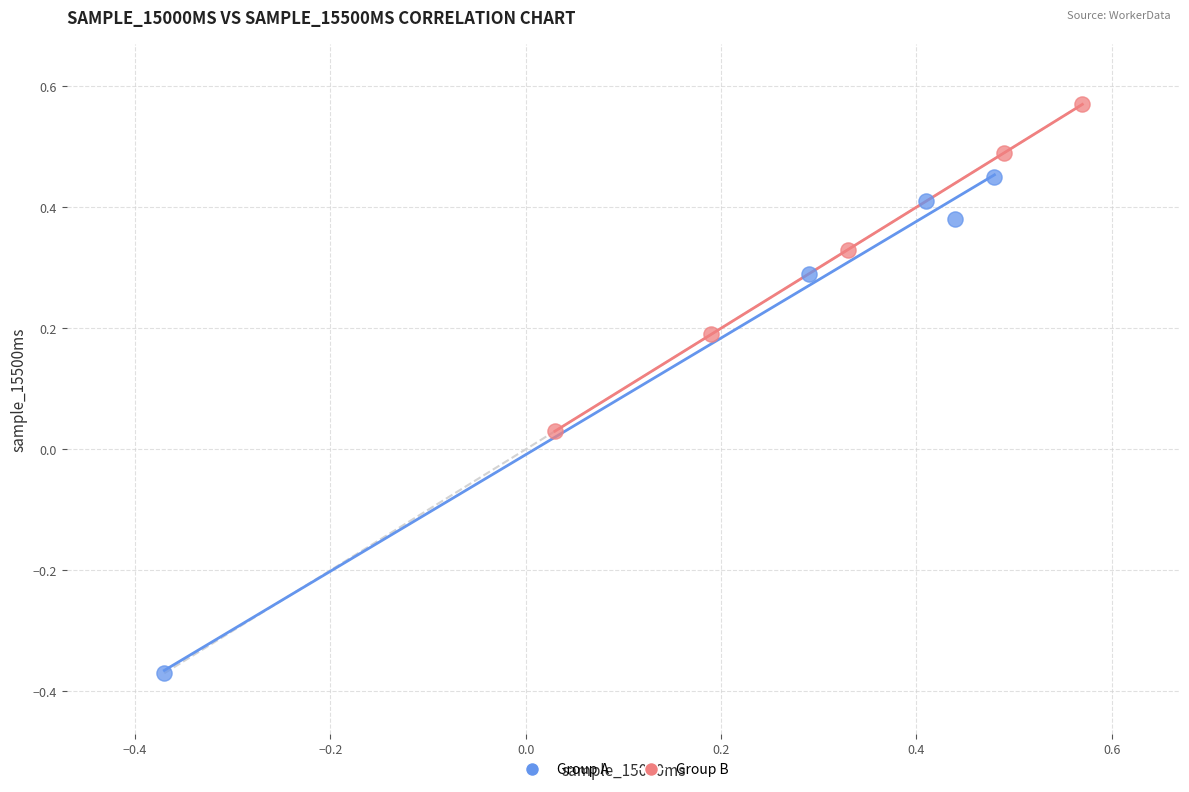

Which series reaches the minimum Y coordinate?

Group A